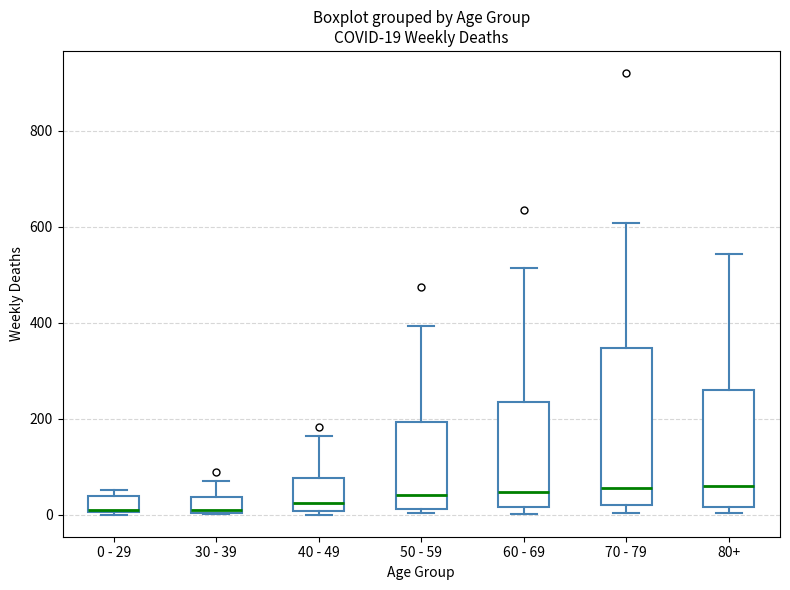

Which box is the tallest, from its lower edge to its upper edge?

70 - 79